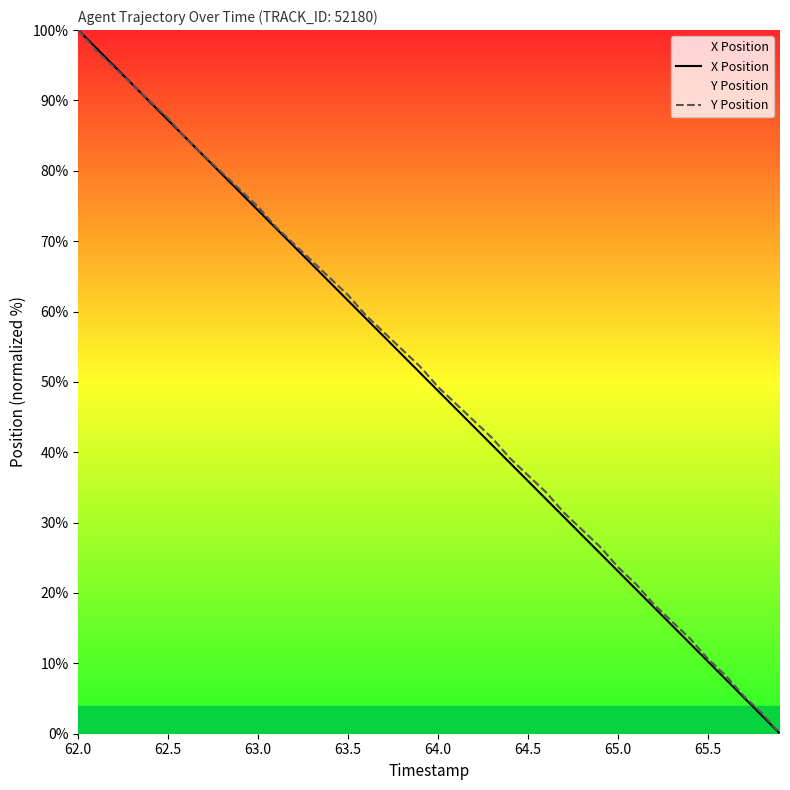

How many intersections are there between Y Position and X Position?

3